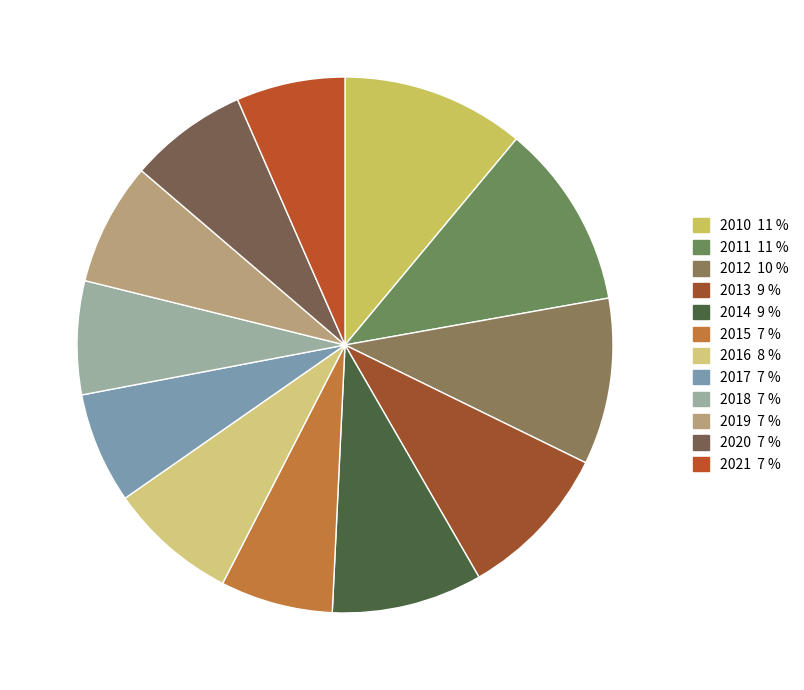

Count the number of slices in the pie.

12